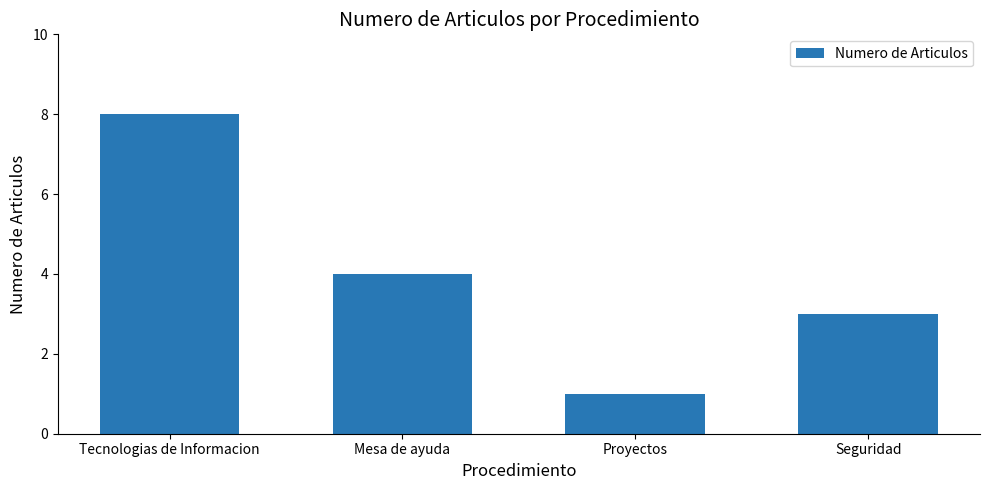

What is the difference between the maximum and minimum values?

7